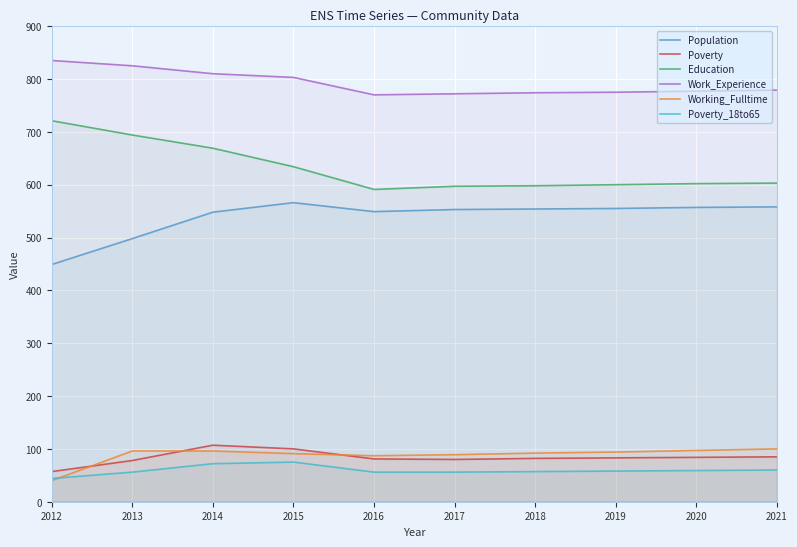

Reading left to right, transcribe all the data shown in this chart.

Population: 449	498	548	566	549	553	554	555	557	558
Poverty: 57	78	107	100	81	80	82	83	84	85
Education: 721	694	669	634	591	597	598	600	602	603
Work_Experience: 835	825	810	803	770	772	774	775	777	779
Working_Fulltime: 40	96	96	91	87	89	92	94	97	100
Poverty_18to65: 44	56	72	75	56	56	57	58	59	60